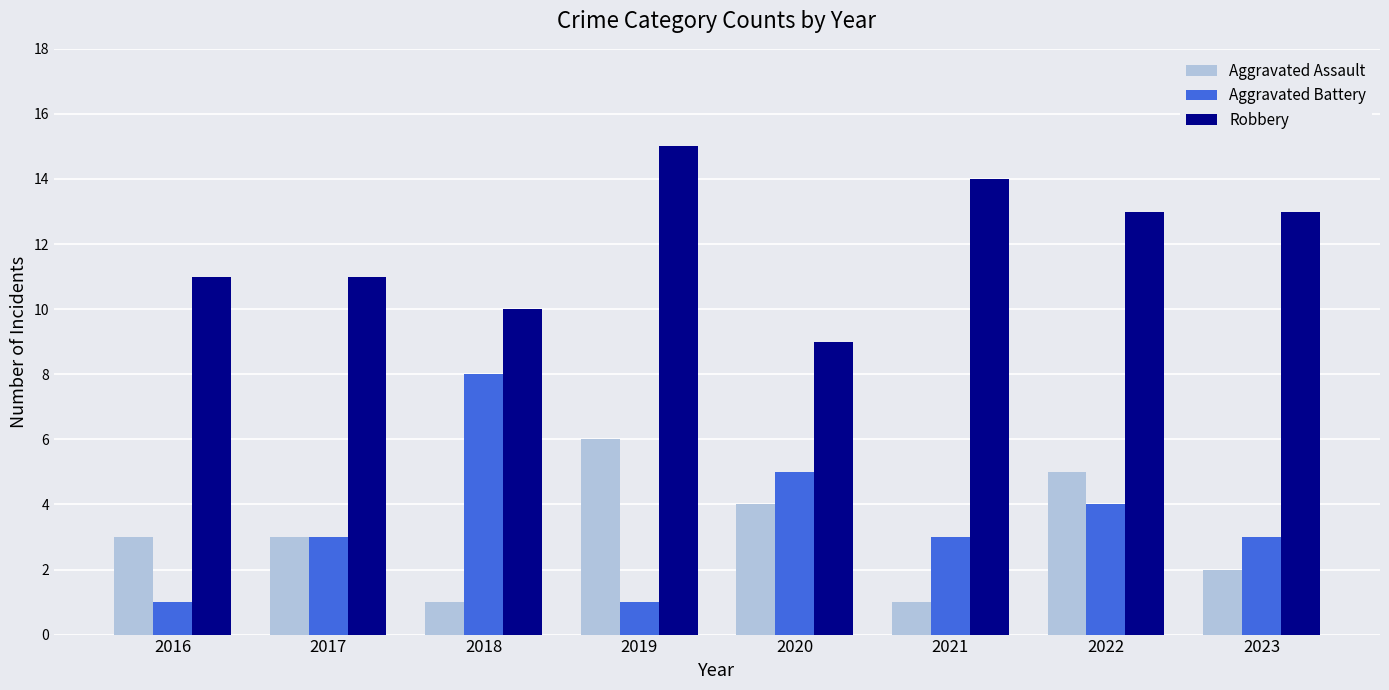

Which series has the widest spread of values?

Aggravated Battery